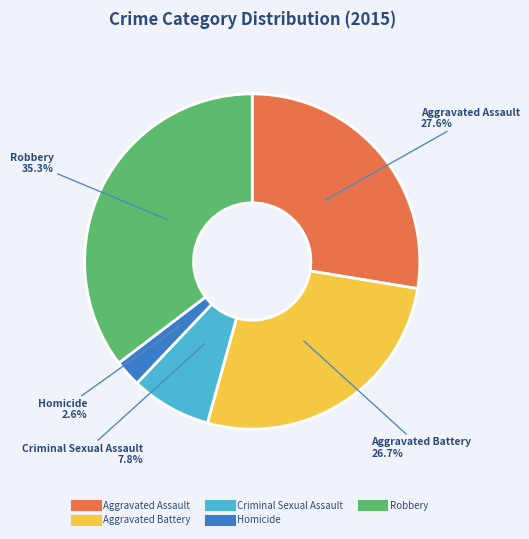

Between Aggravated Battery and Homicide, which is larger?

Aggravated Battery